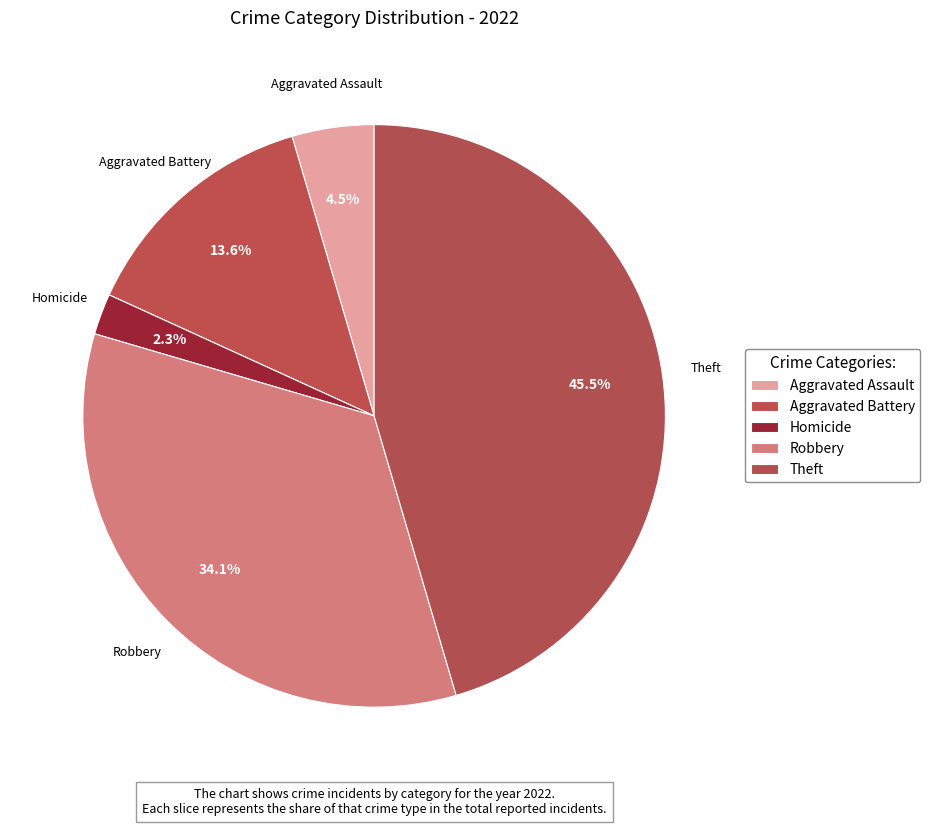

Is there any slice that represents more than half of the pie?

No